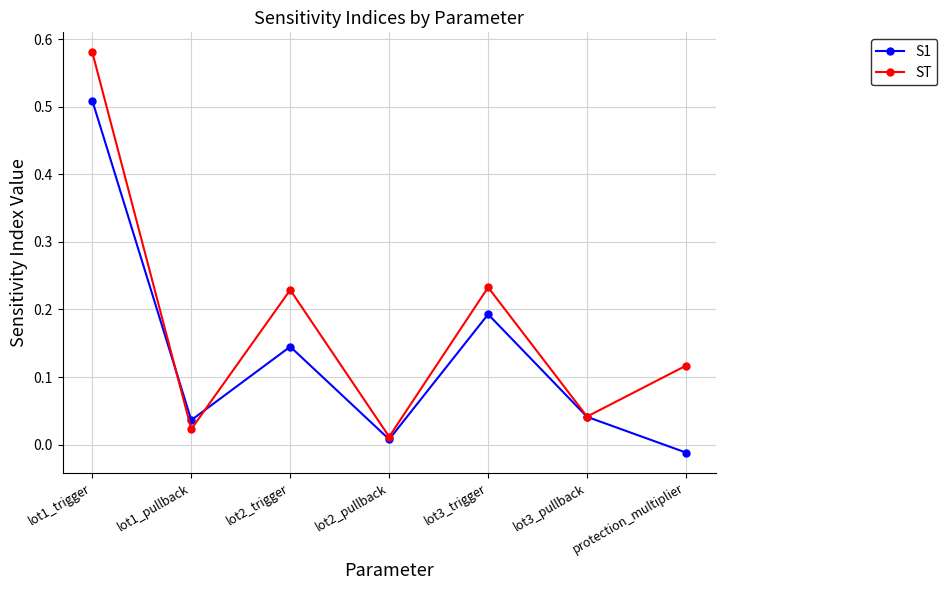

Rank the series by their average value, from highest to lowest.

ST, S1